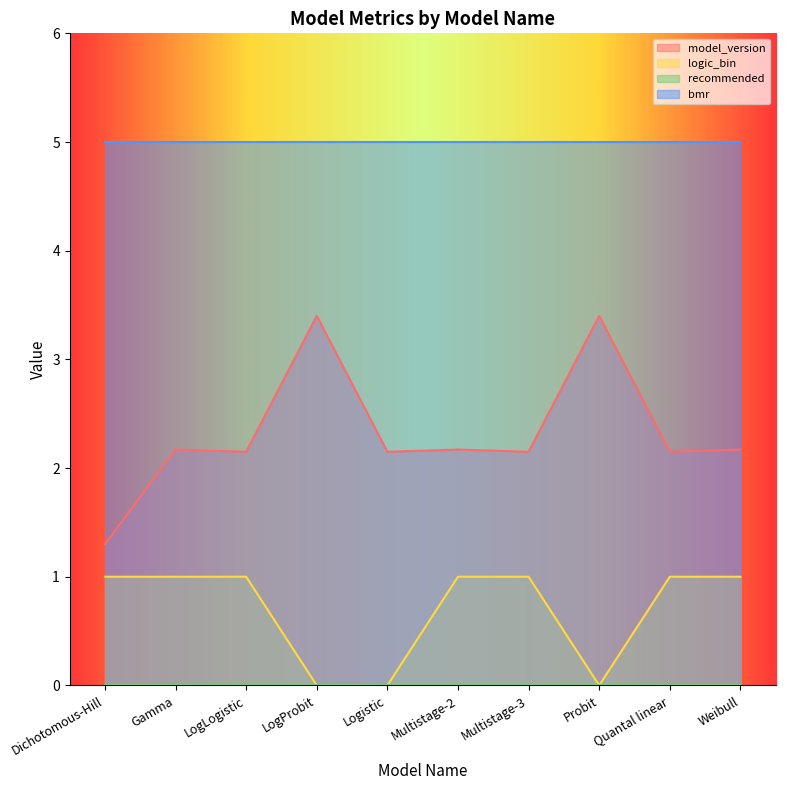

Which series has the largest range (max minus min)?

model_version